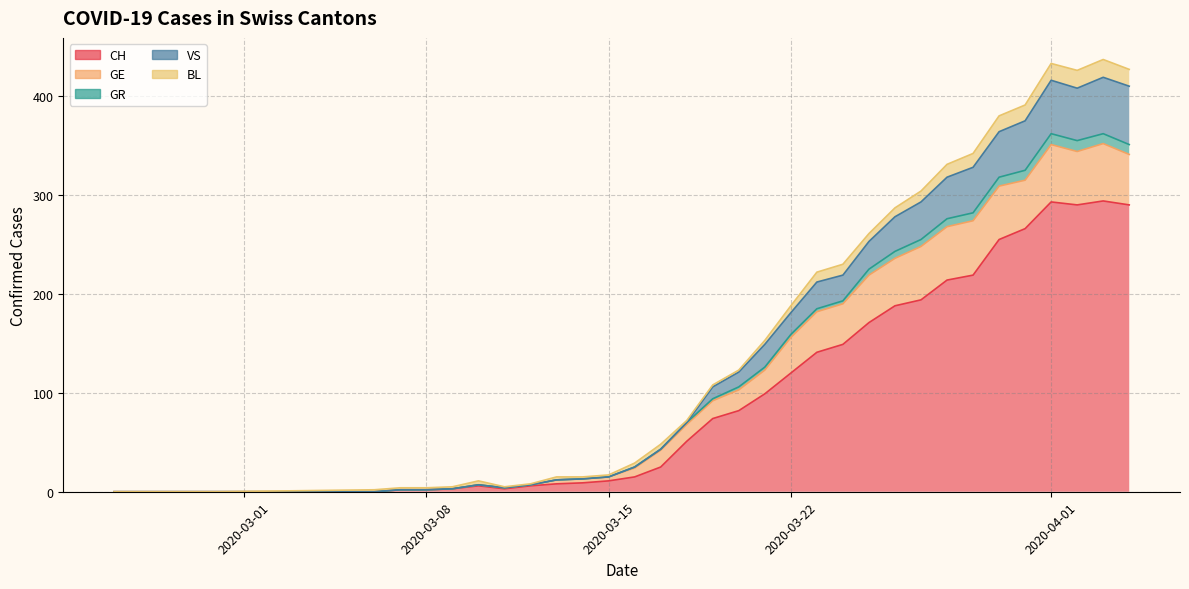

Between 2020-04-02 and 2020-03-19, which is larger?

2020-04-02